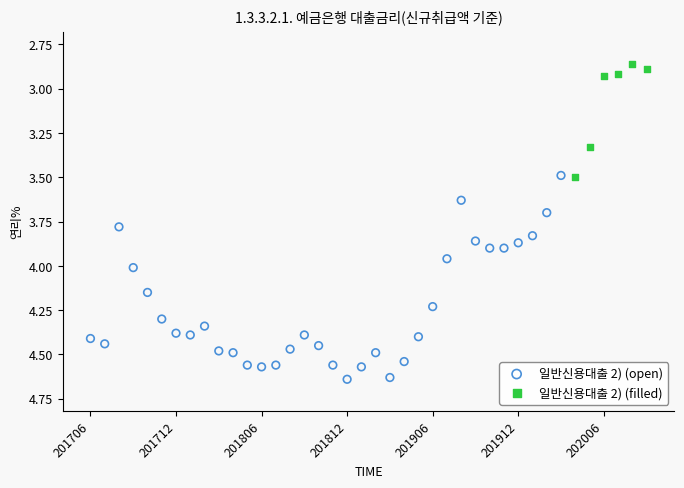

Which series reaches the maximum Y coordinate?

일반신용대출 2) (open)